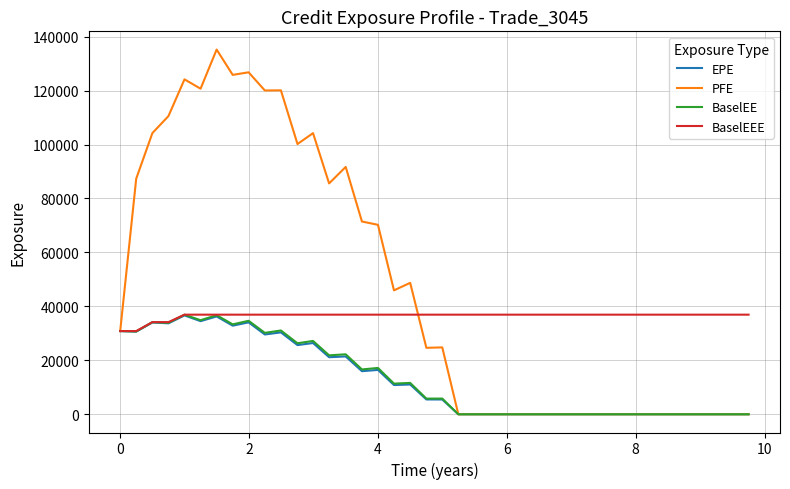

Which series has the largest total across all categories?

PFE